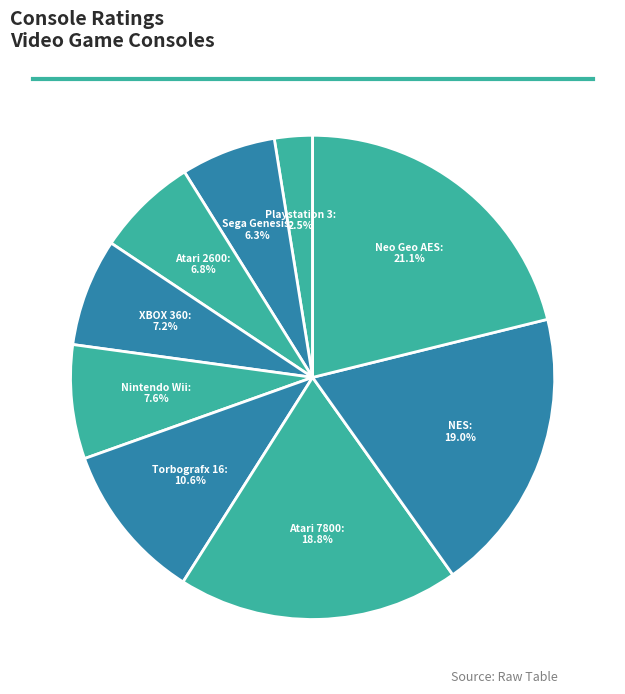

What is the largest slice in the pie chart?

Neo Geo AES